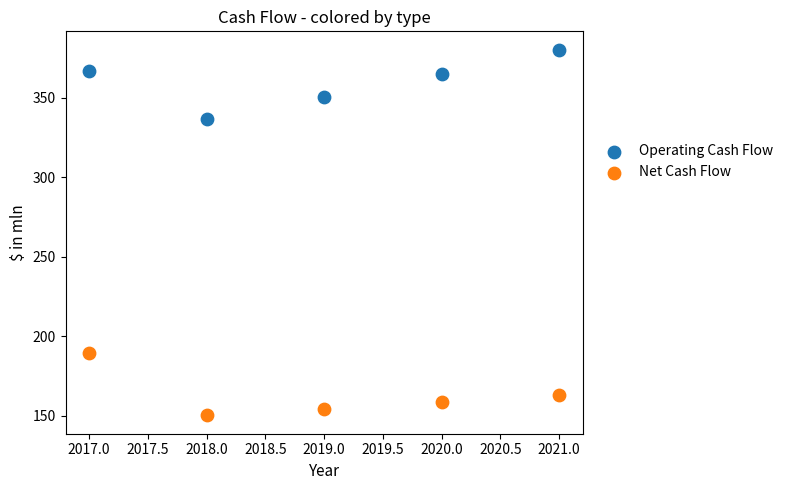

In the Net Cash Flow series, what Y value is closest to 169?

163.1